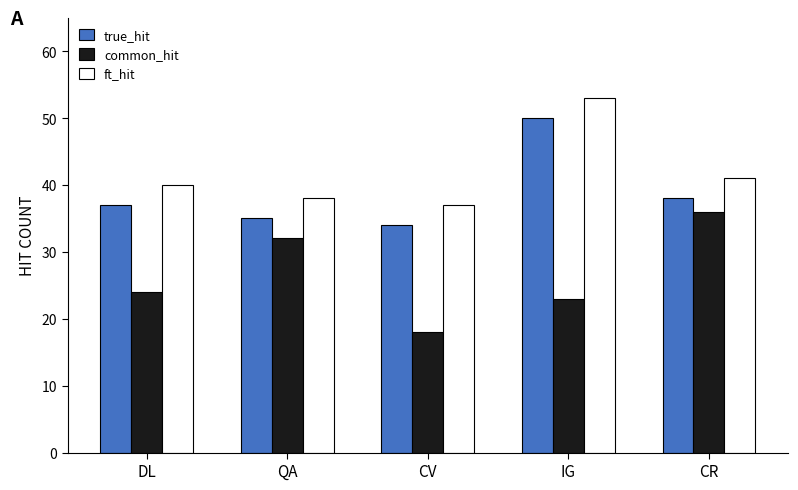

Where is common_hit nearest to the value 27?

DL